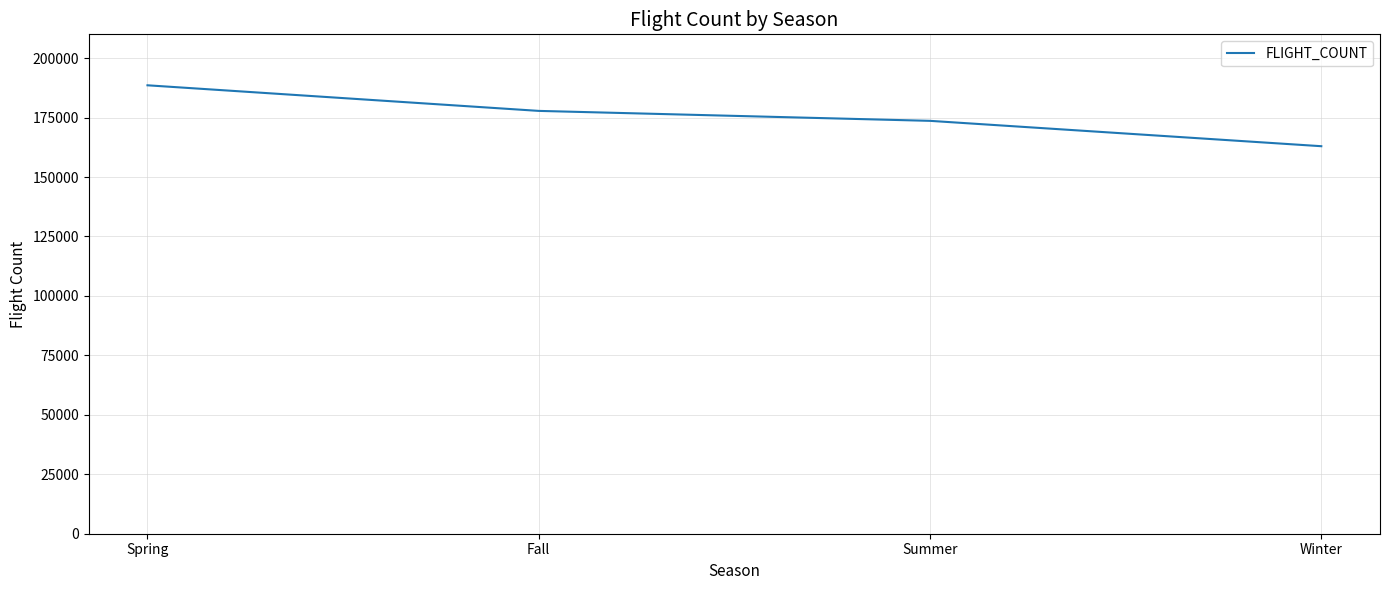

Count the values in the range 173621 to 188570.

3